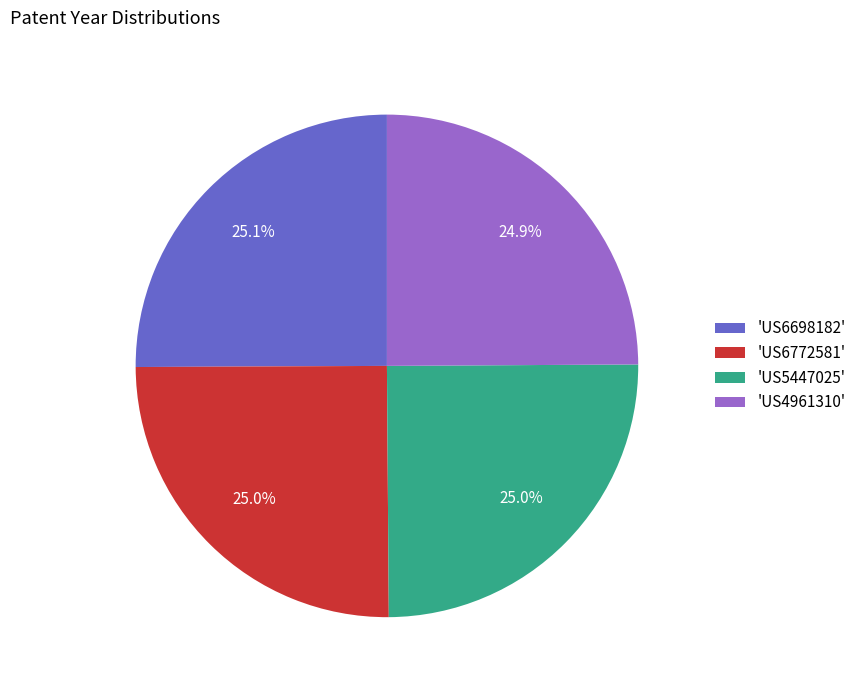

What is the ratio of the value at 'US5447025' to the value at 'US4961310'?

1.0